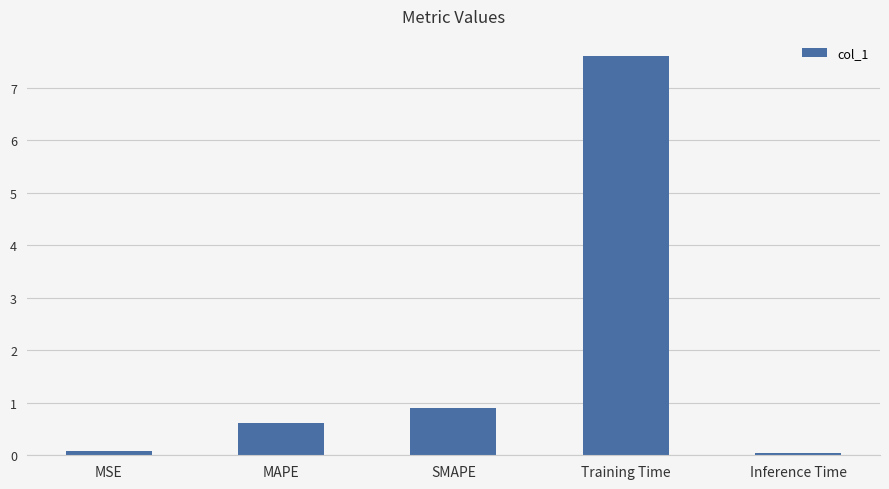

What is the label of the 1st bar from the right?

Inference Time